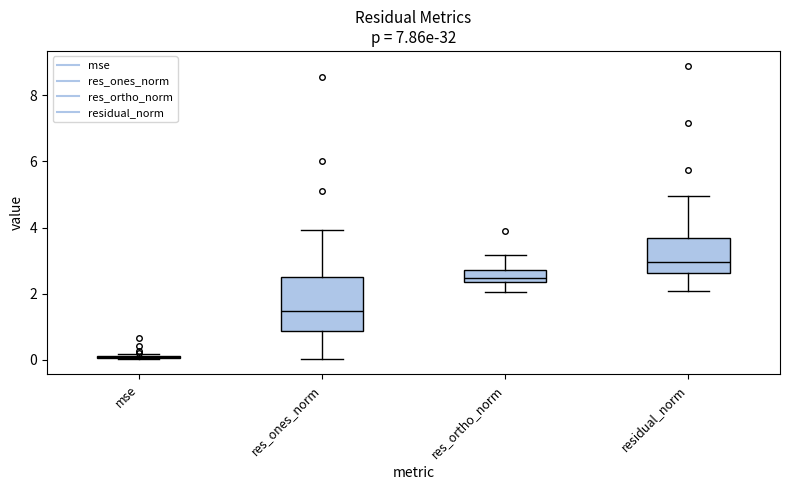

Where does the lower whisker of the box for res_ortho_norm end on the y-axis? The values are not printed on the chart, so give them approximately, as read against the axis.

2.0